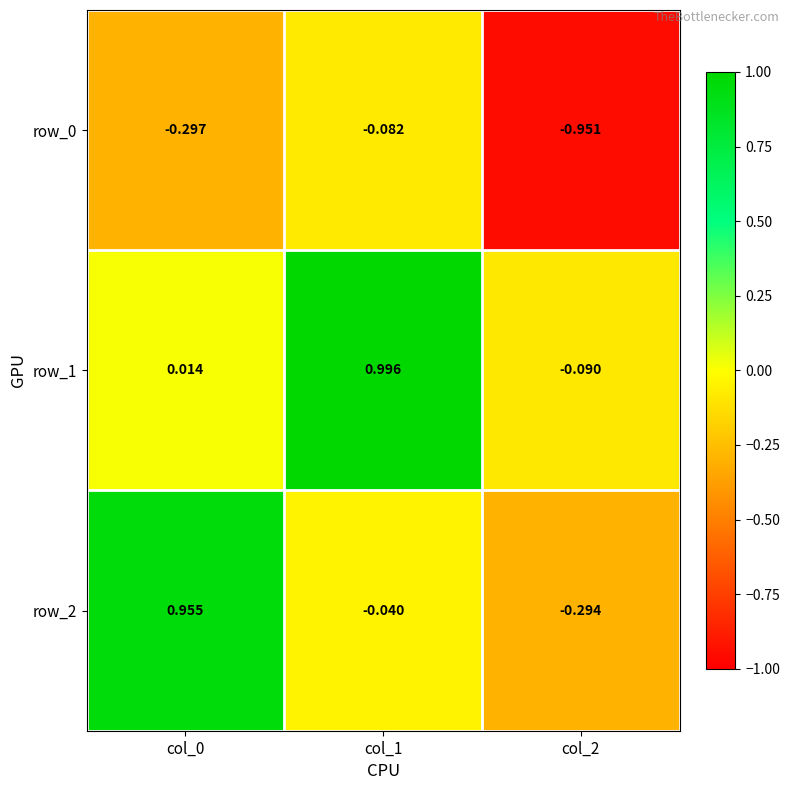

Is the value of row_2 at col_2 greater than the value of row_1 at col_1?

No